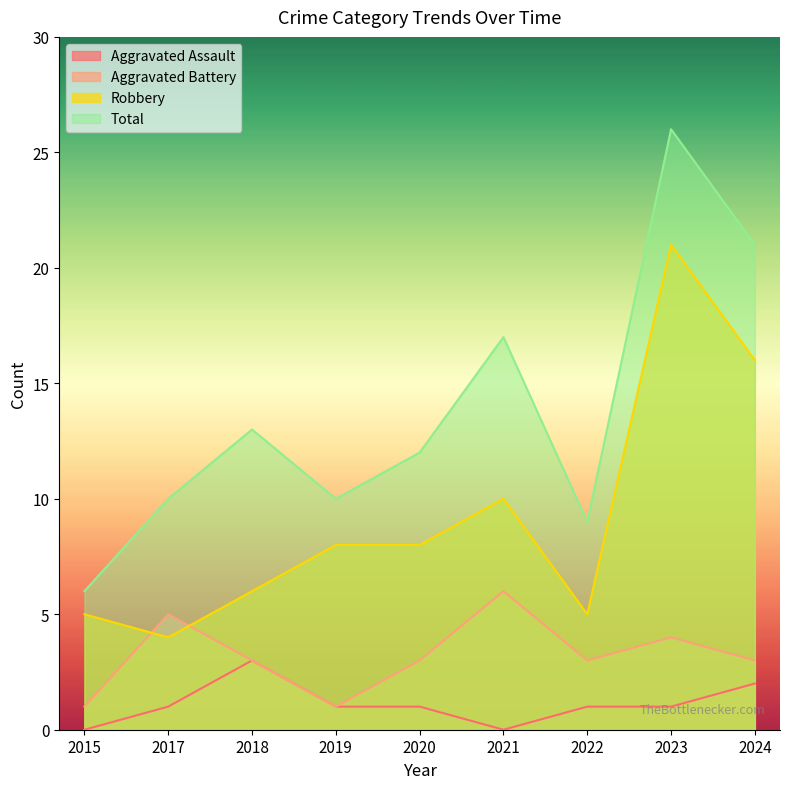

Rank the series by their maximum value, from lowest to highest.

Aggravated Assault, Aggravated Battery, Robbery, Total